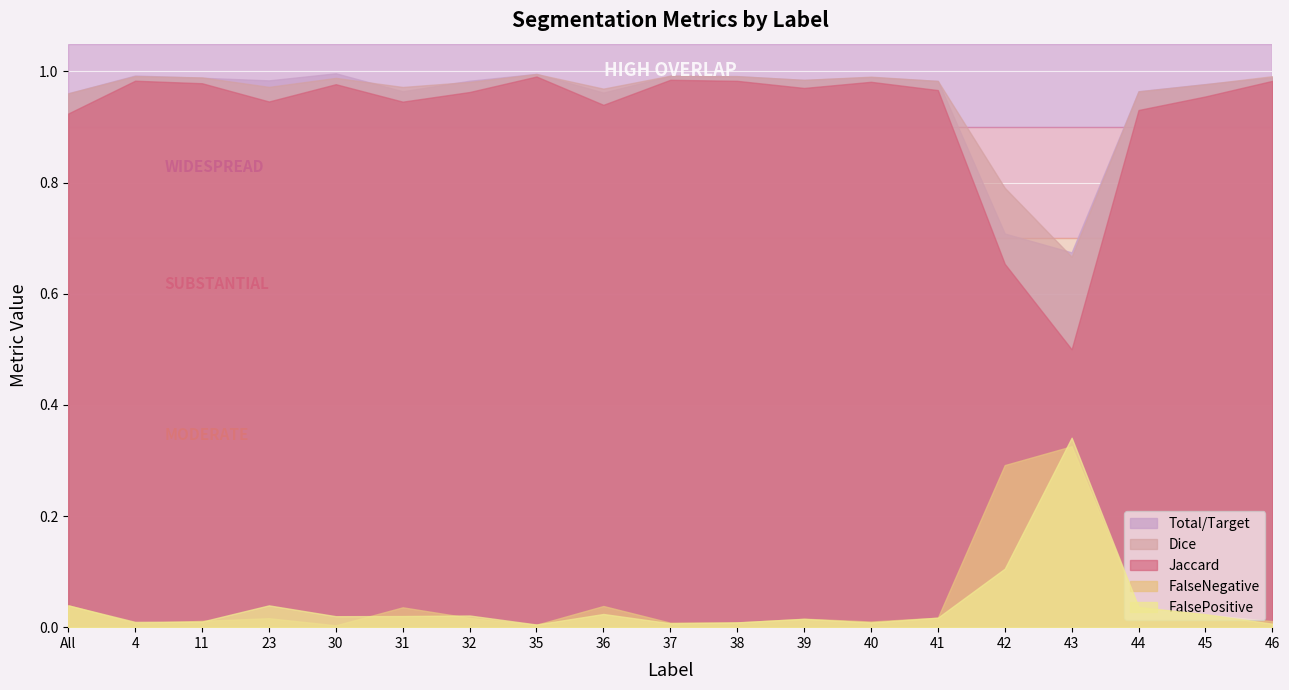

In FalsePositive, how many points are lower than both neighbors (excluding endpoints)?

5